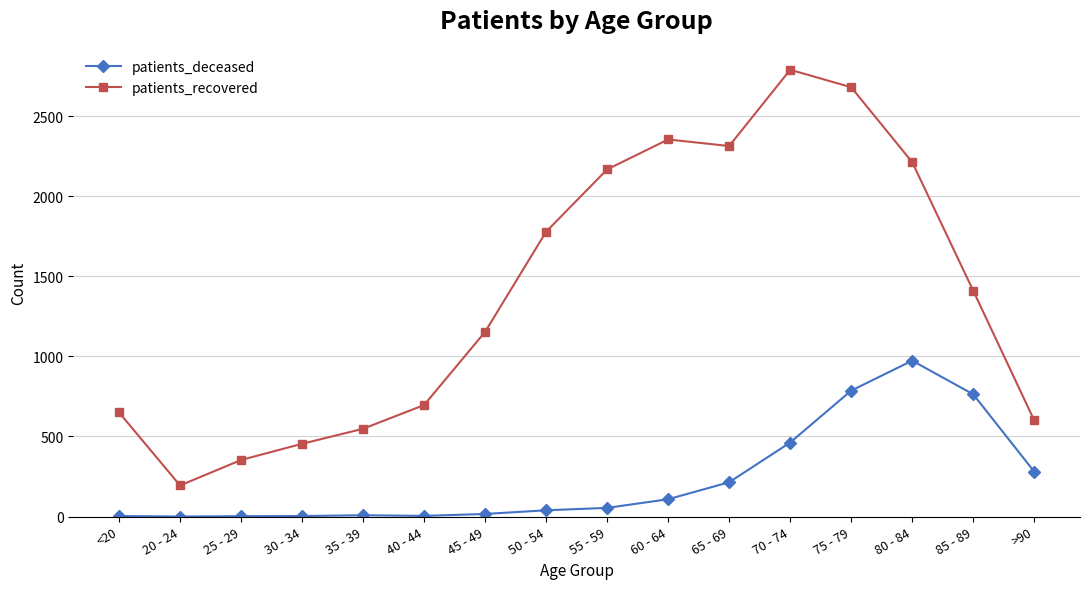

In patients_deceased, how many points are higher than both neighbors (excluding endpoints)?

2